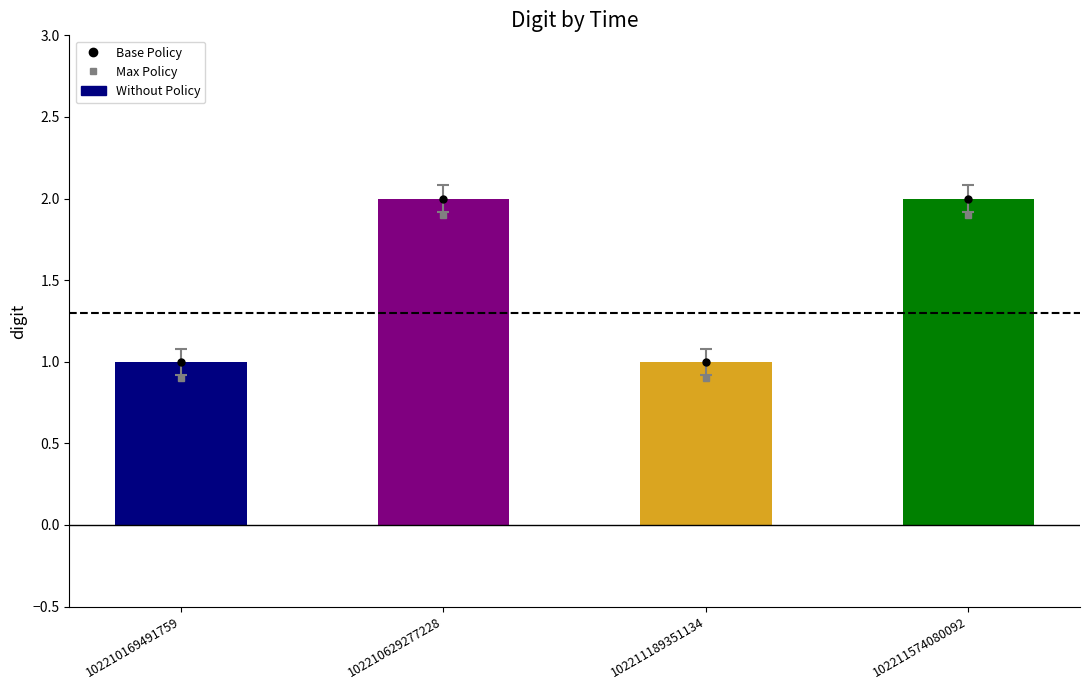

The value at 102211574080092 is 2. True or false?

True